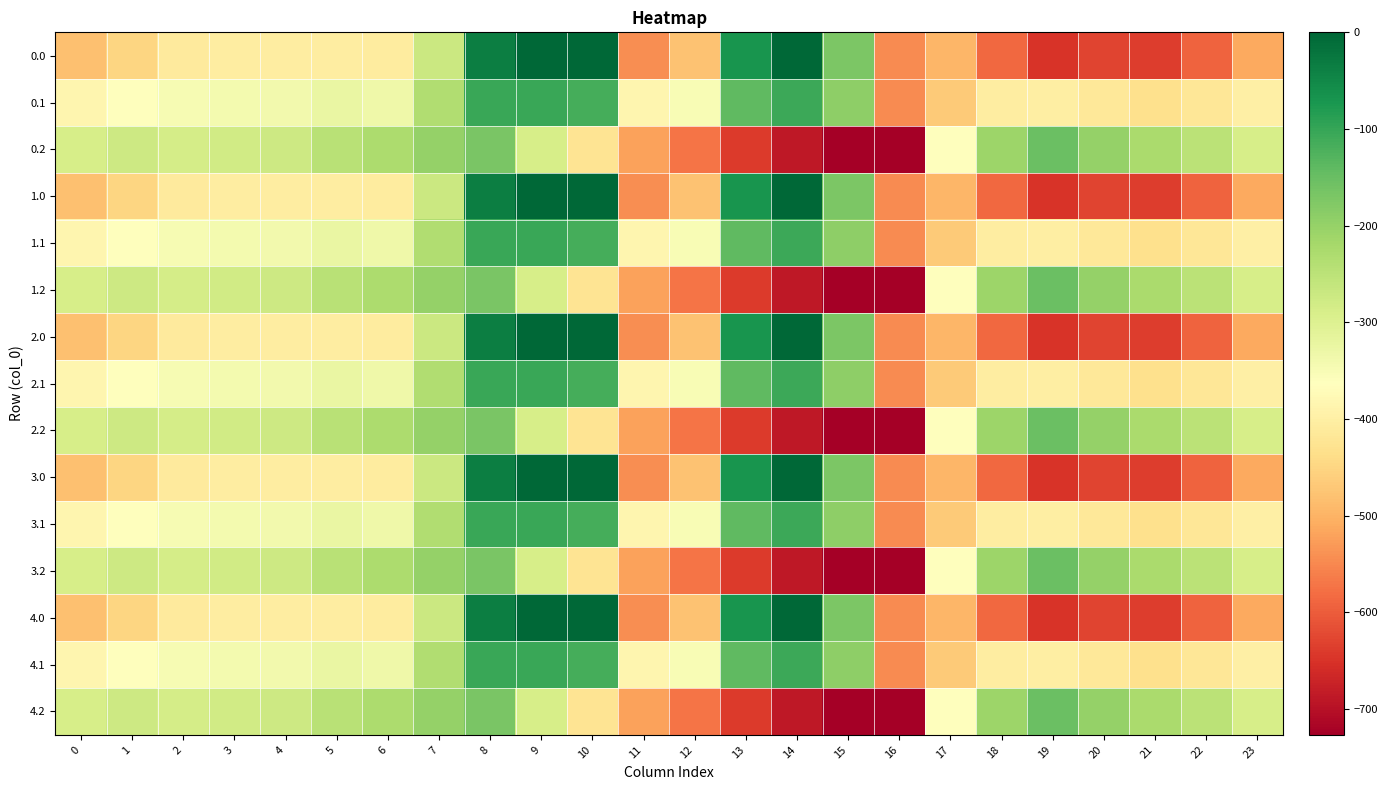

What is the spread (max minus min) of values at 19?

498.3